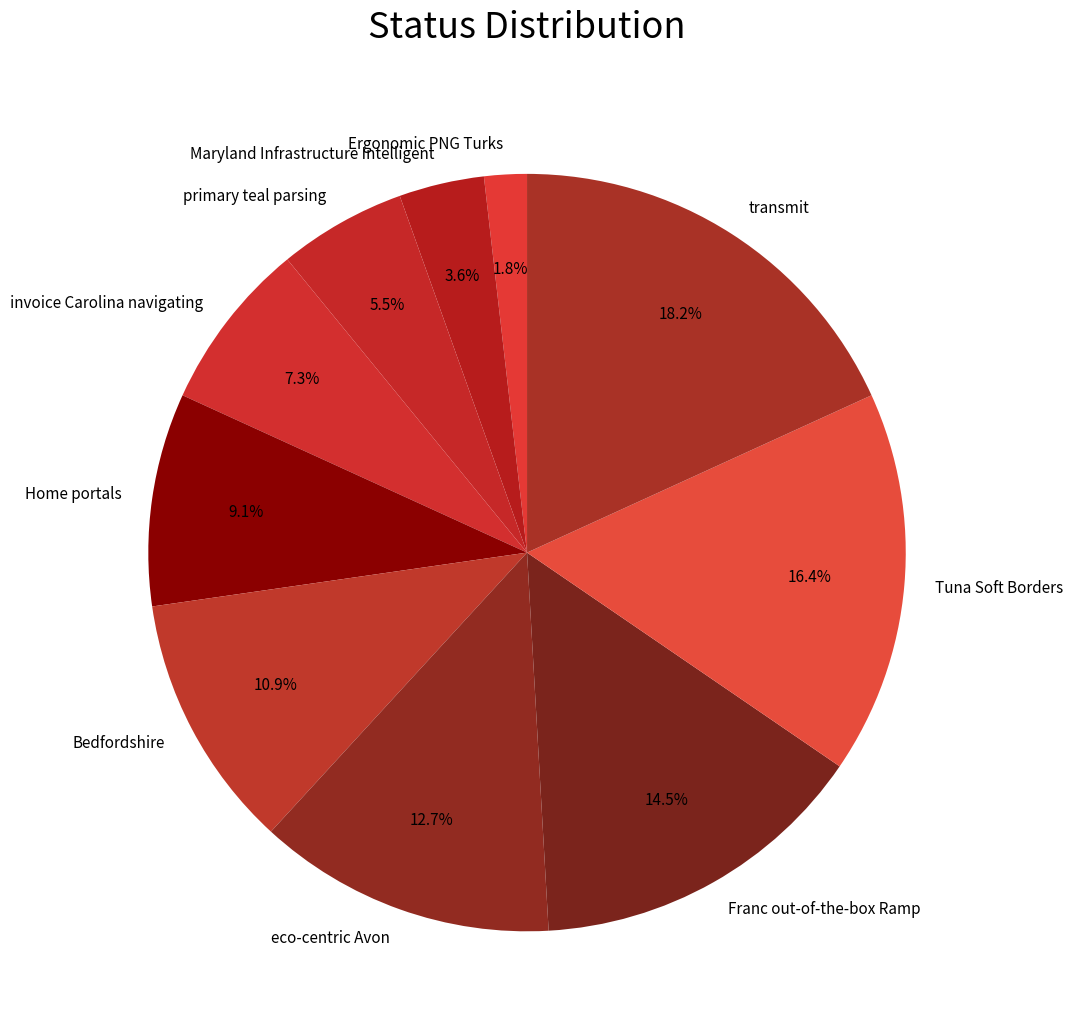

Count the number of slices in the pie.

10